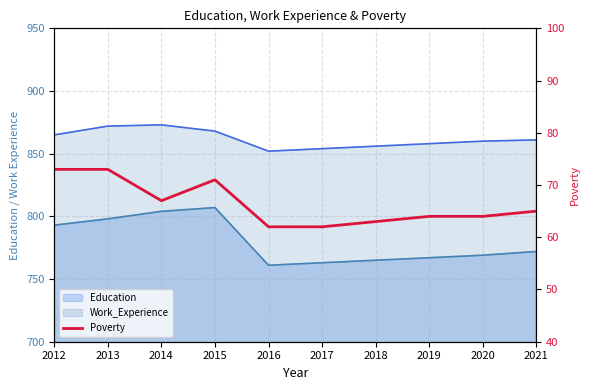

Where does the data first go above 65?

2012